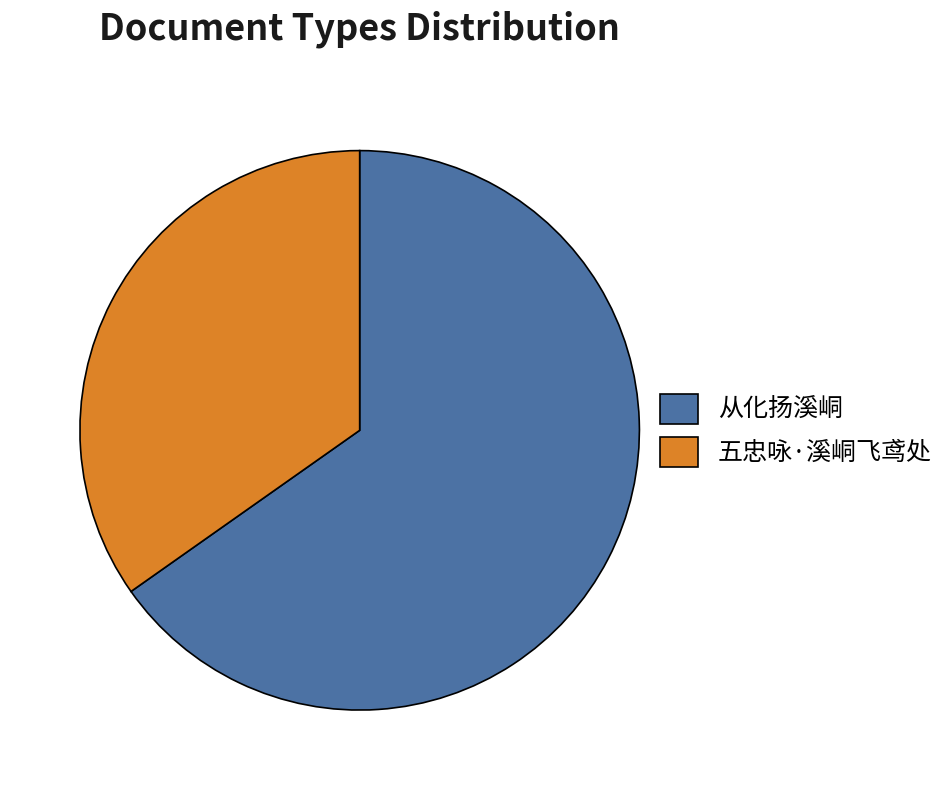

How many segments does this pie chart have?

2